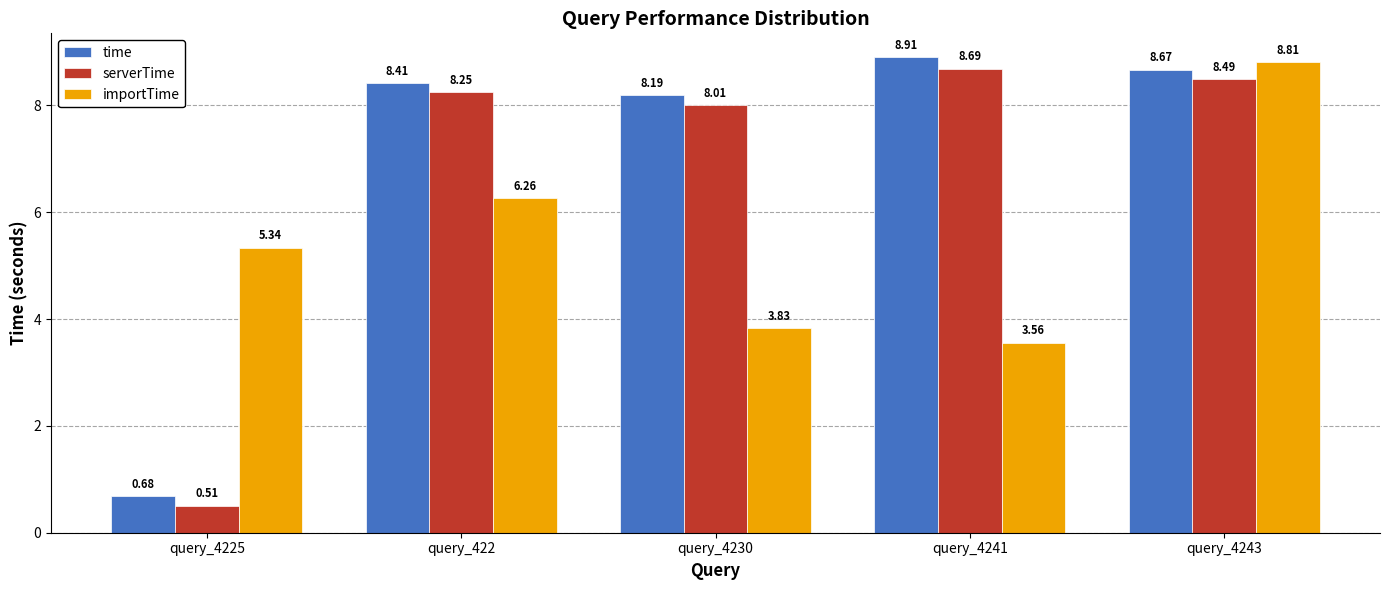

How many categories are shown in the chart?

5